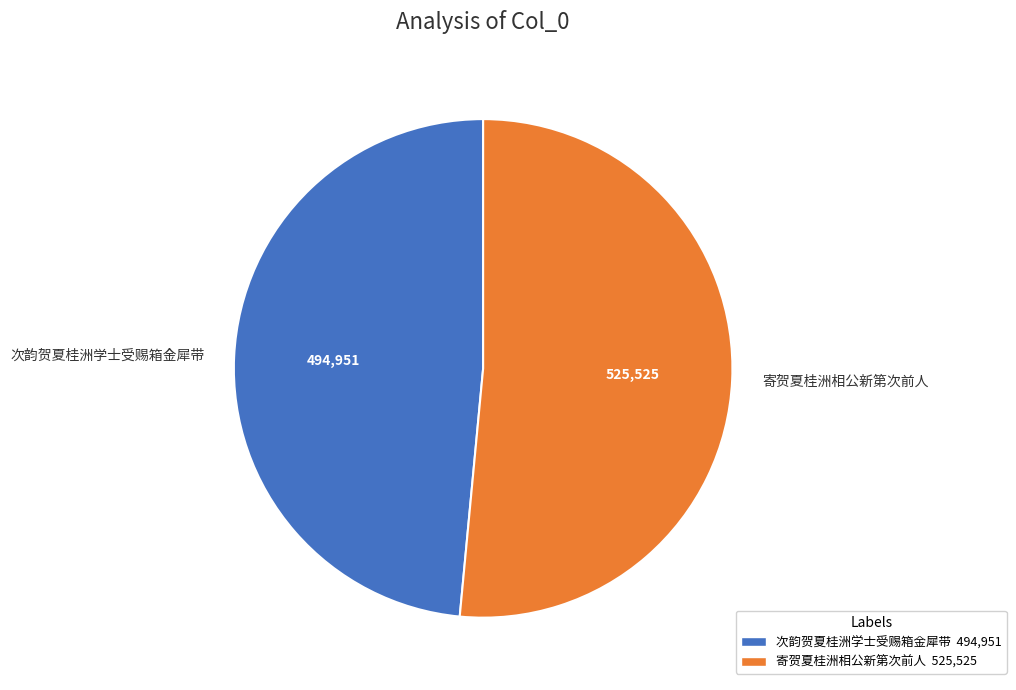

Between 次韵贺夏桂洲学士受赐箱金犀带 and 寄贺夏桂洲相公新第次前人, which is larger?

寄贺夏桂洲相公新第次前人